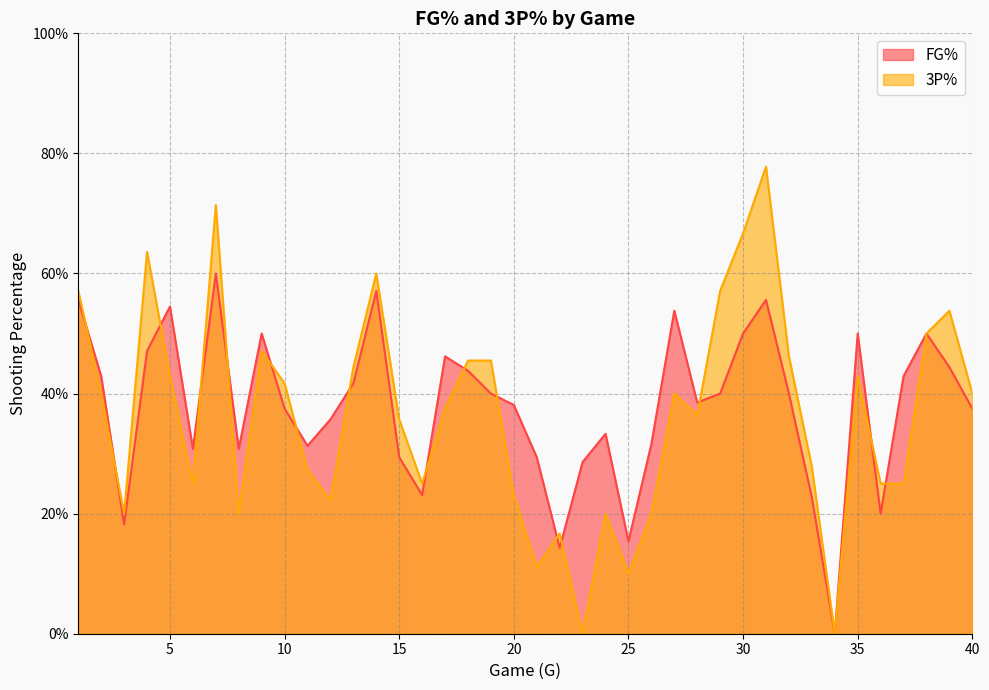

The value of 3P% at 35 is 0.4. True or false?

True